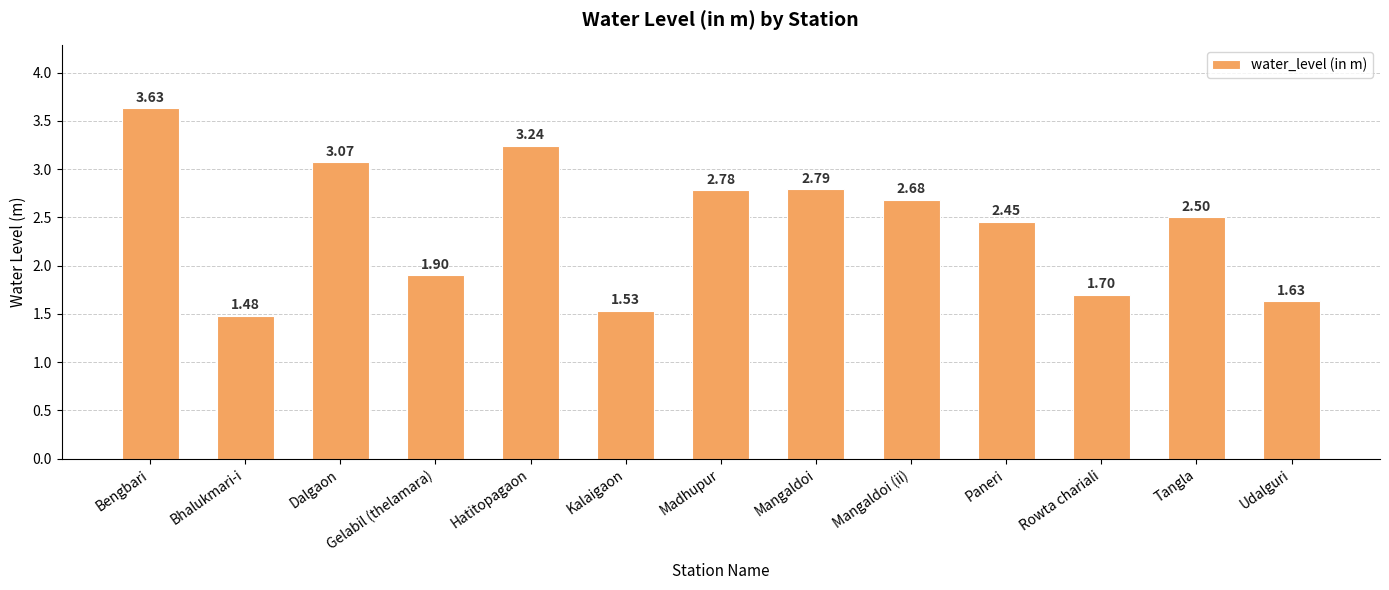

What is the sum of all values?

31.4